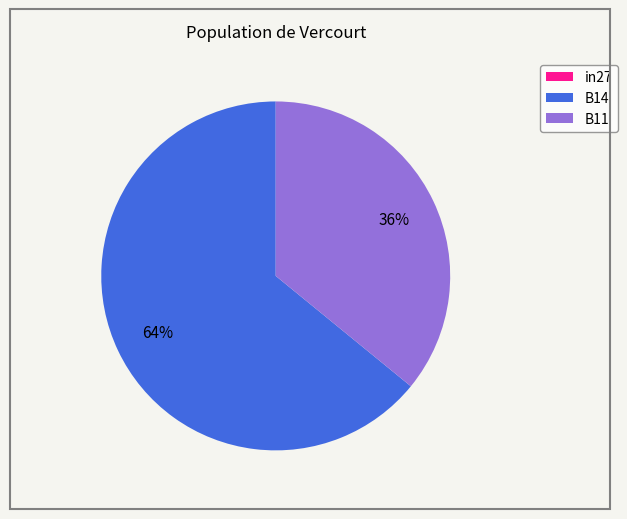

The B14 slice represents 50% of the pie. True or false?

False